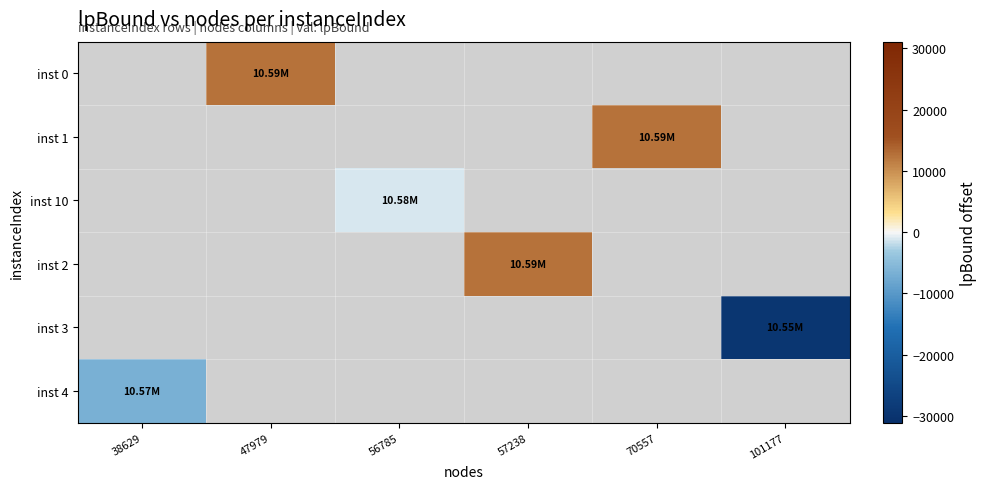

What is the smallest value displayed?

-29594.2